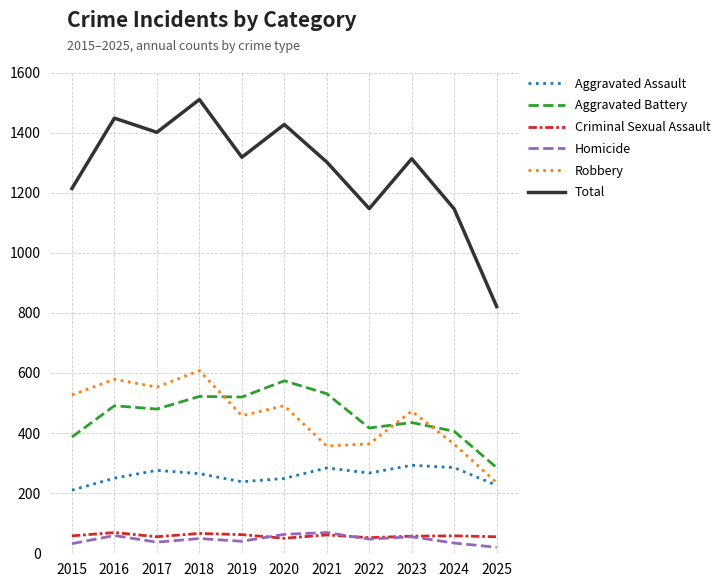

The Homicide series shows 40 at 2019. True or false?

True